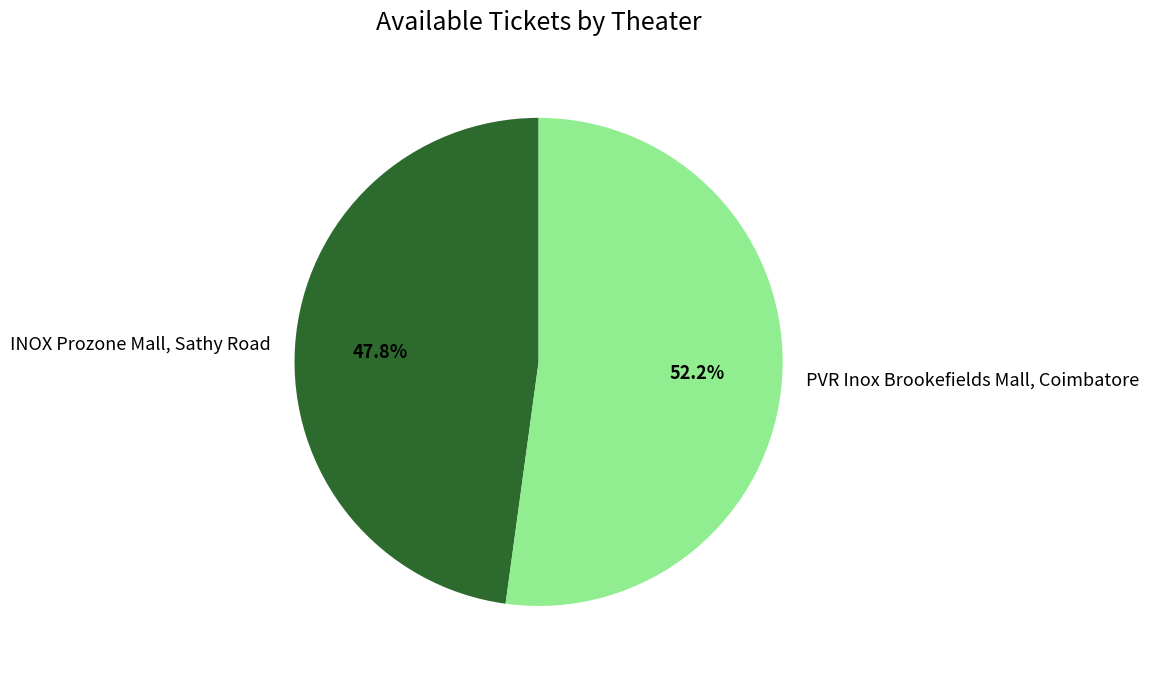

Does INOX Prozone Mall, Sathy Road represent more than half of the total?

No